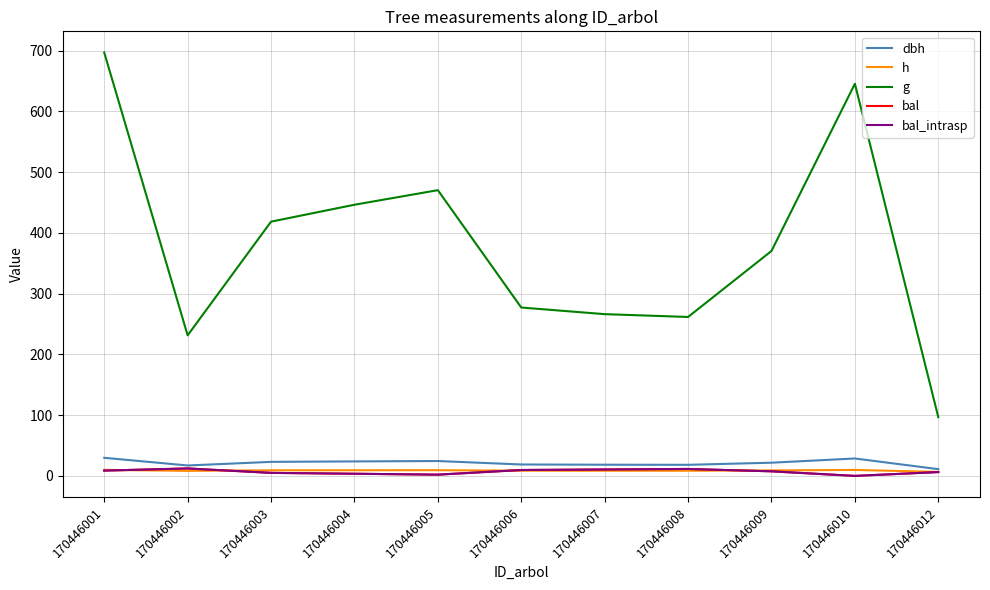

How many lines are shown in the chart?

5